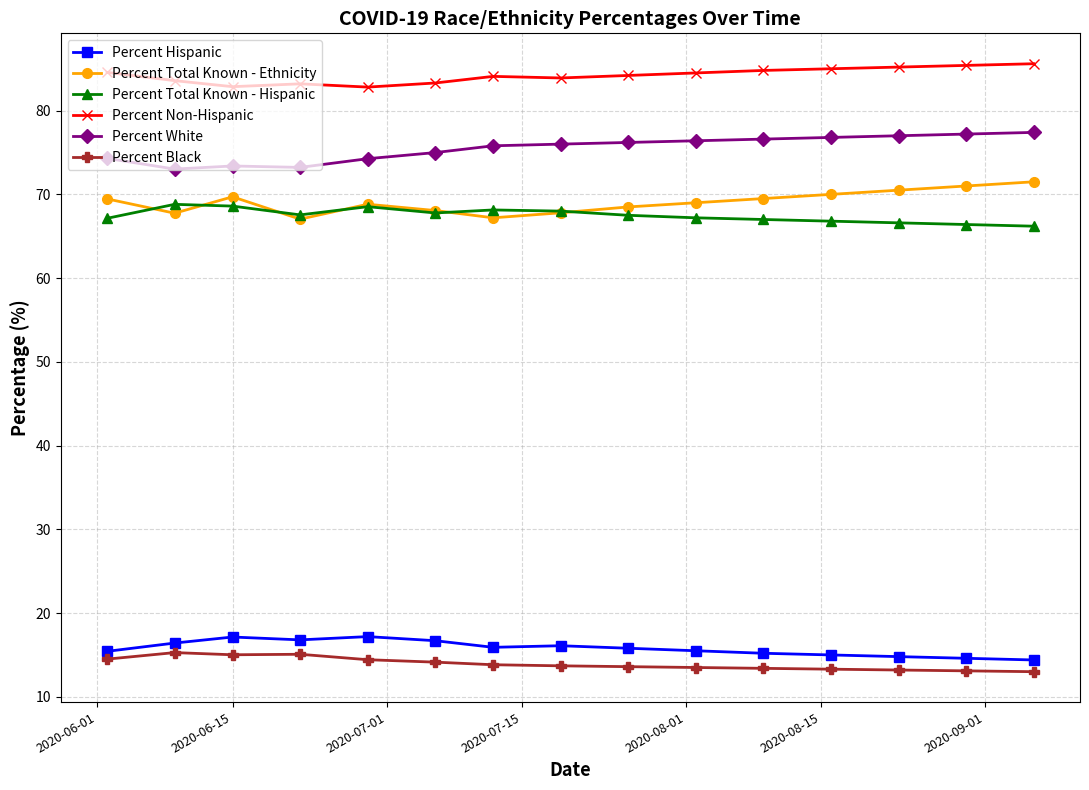

Which series has the largest total across all categories?

Percent Non-Hispanic